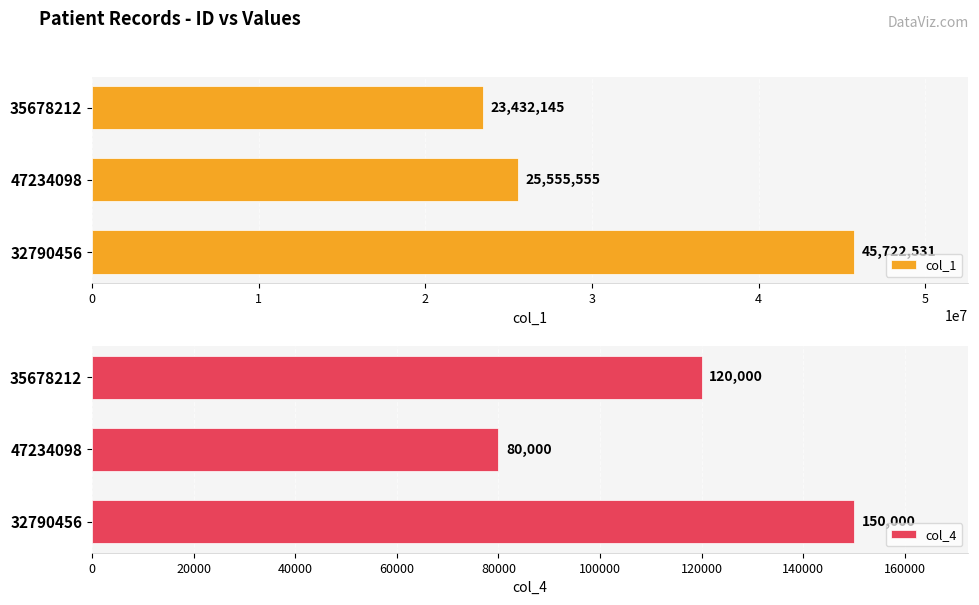

Which series has the largest total across all categories?

col_1